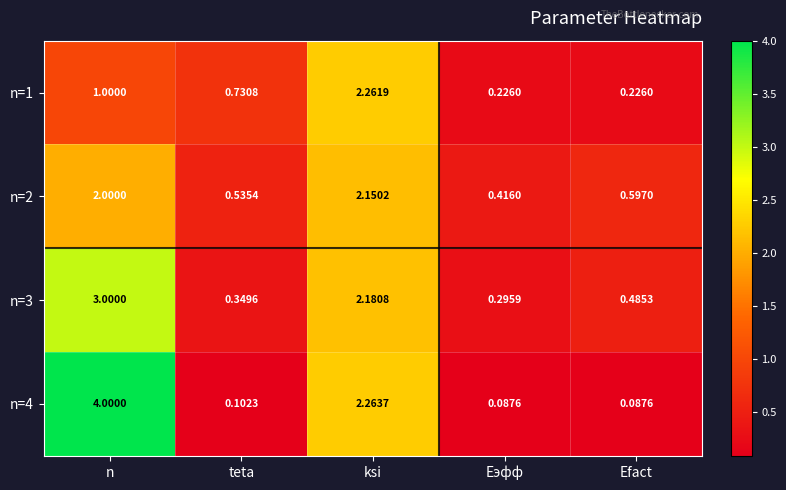

At which label is n=2 closest to 1?

Efact